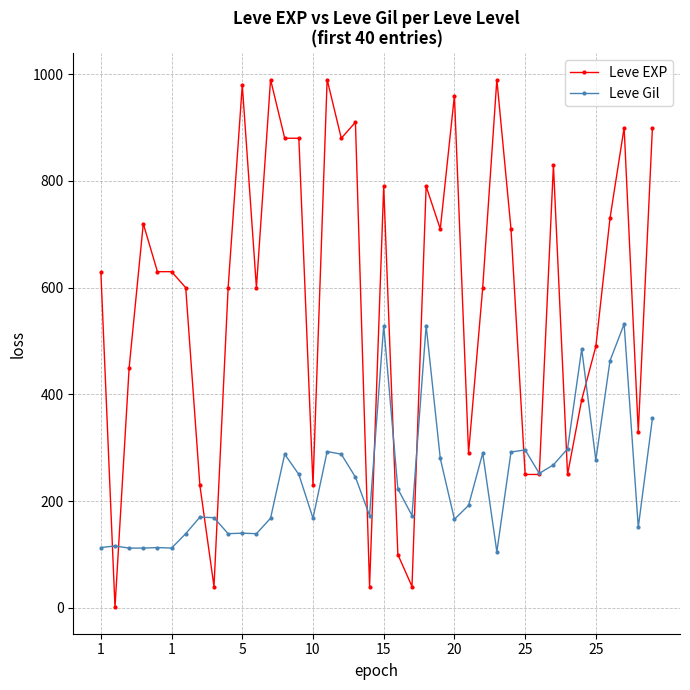

Which series has the largest range (max minus min)?

Leve EXP